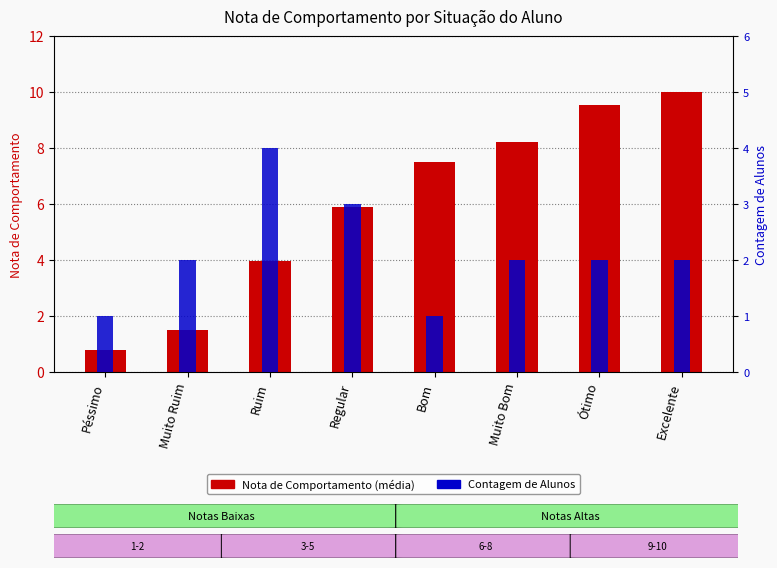

At which category is the sum across all series the highest?

Excelente